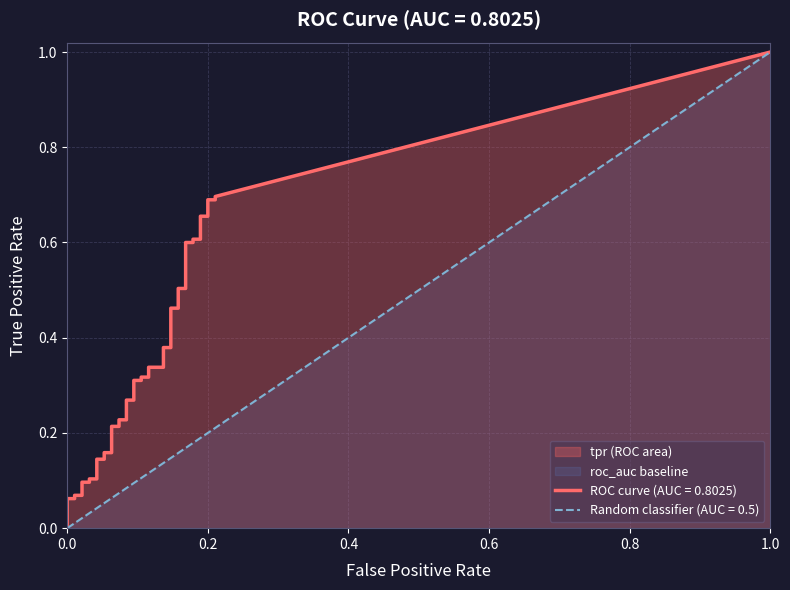

Does the chart have visible grid lines?

Yes